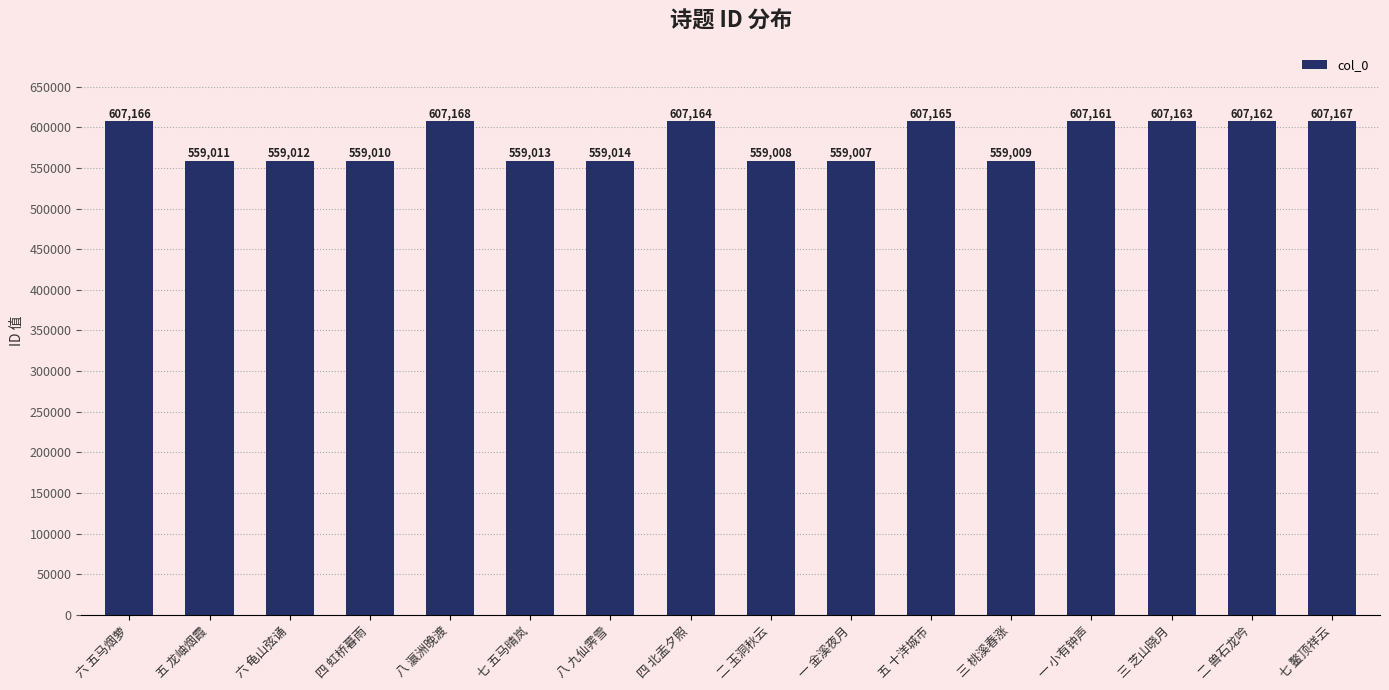

At which category does the chart reach its peak across all series?

八 瀛洲晚渡